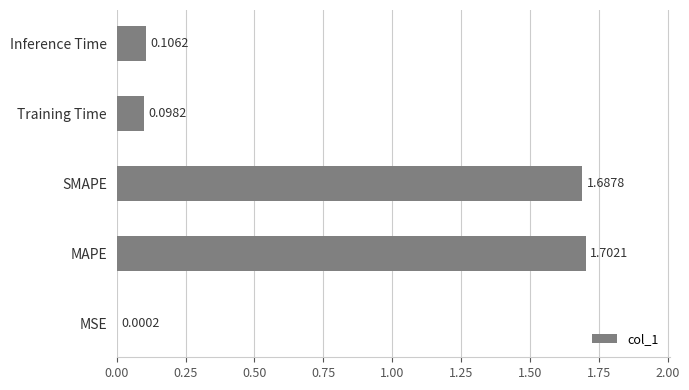

Which label corresponds to the largest value in the chart?

MAPE